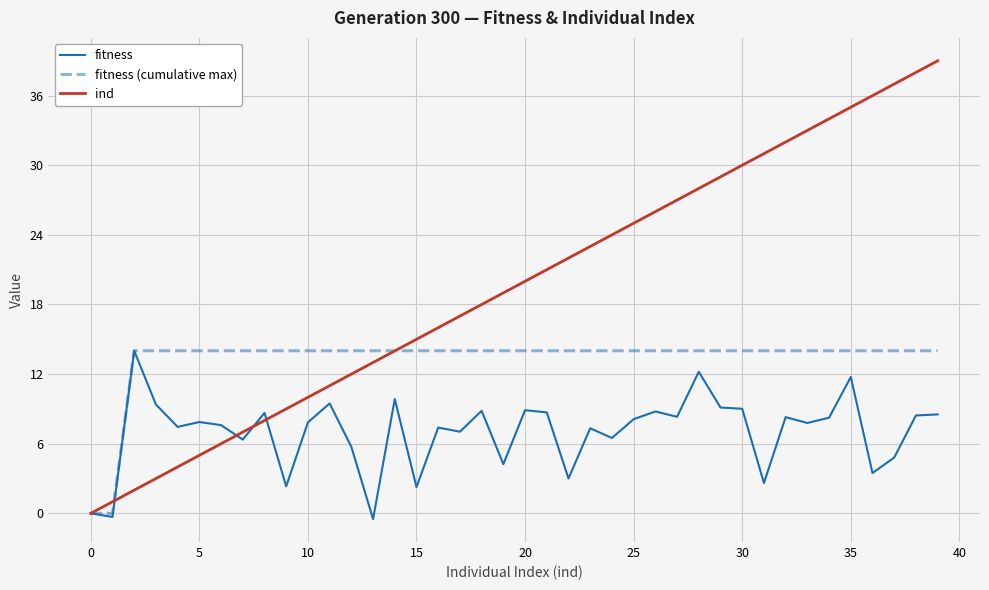

Which series has the widest spread of values?

ind